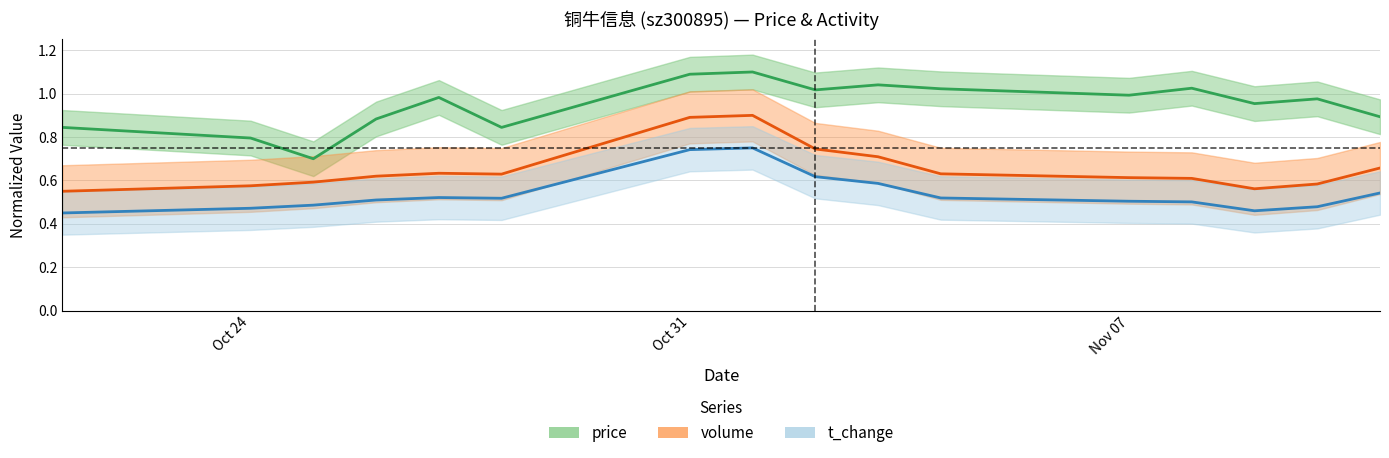

What is the value of the price point at the 5th from the left?

1.0